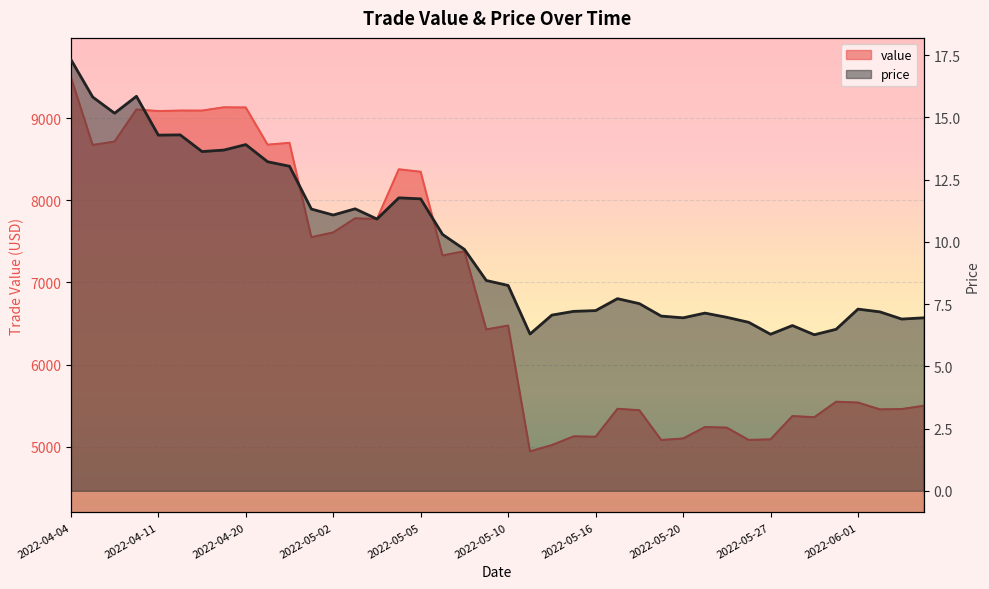

Is the value of price at 2022-06-04 greater than the value of value at 2022-04-07?

No